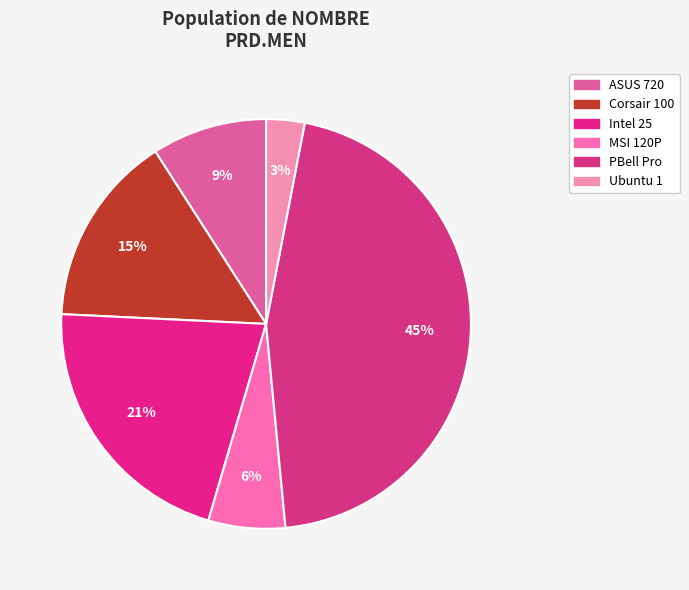

Is there any slice that represents more than half of the pie?

No